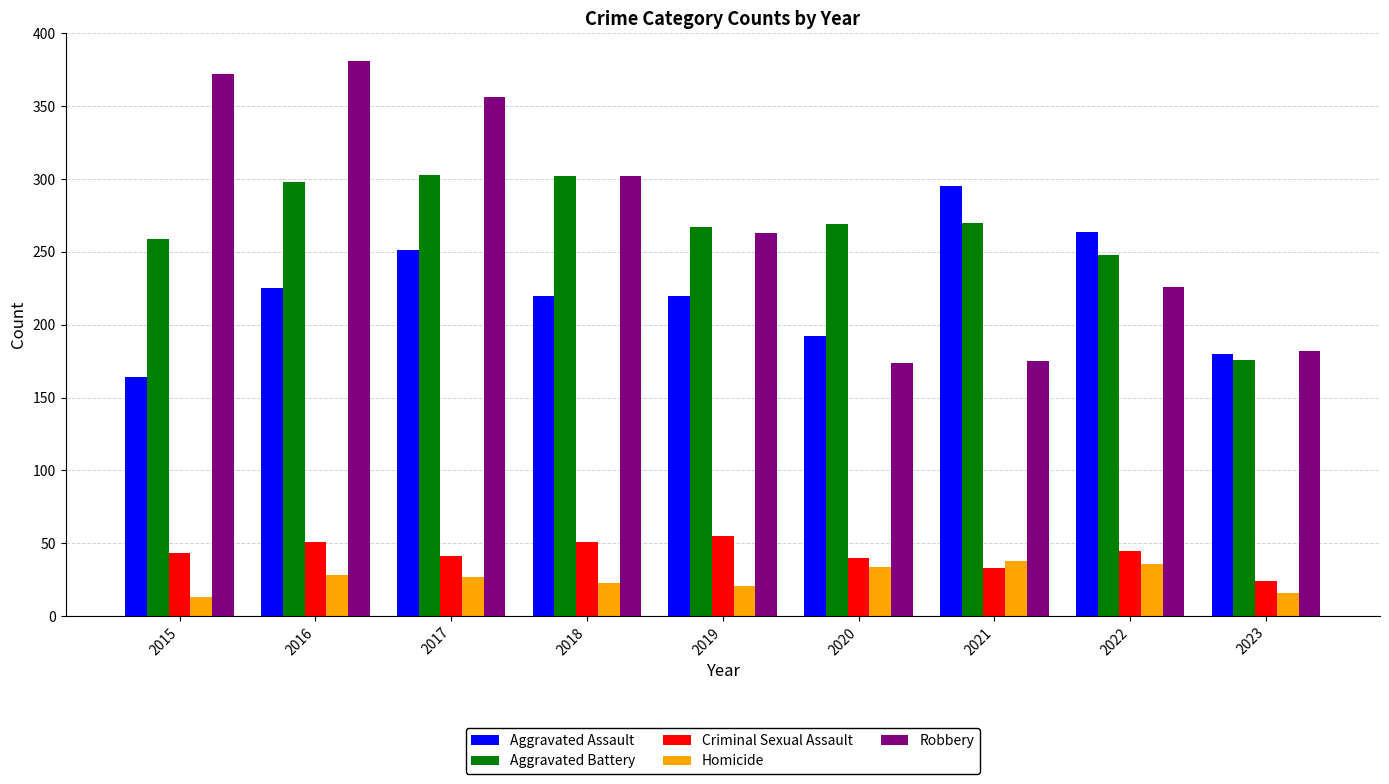

What is the average value of the Aggravated Assault series?

223